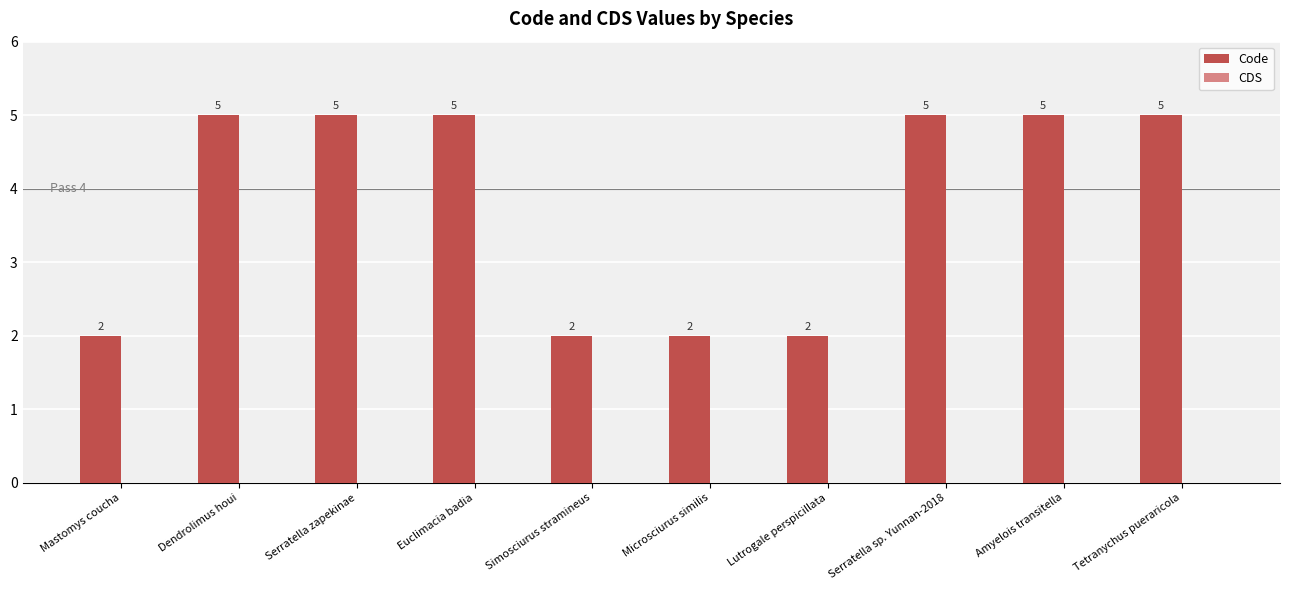

The value at Serratella zapekinae is 3. True or false?

False